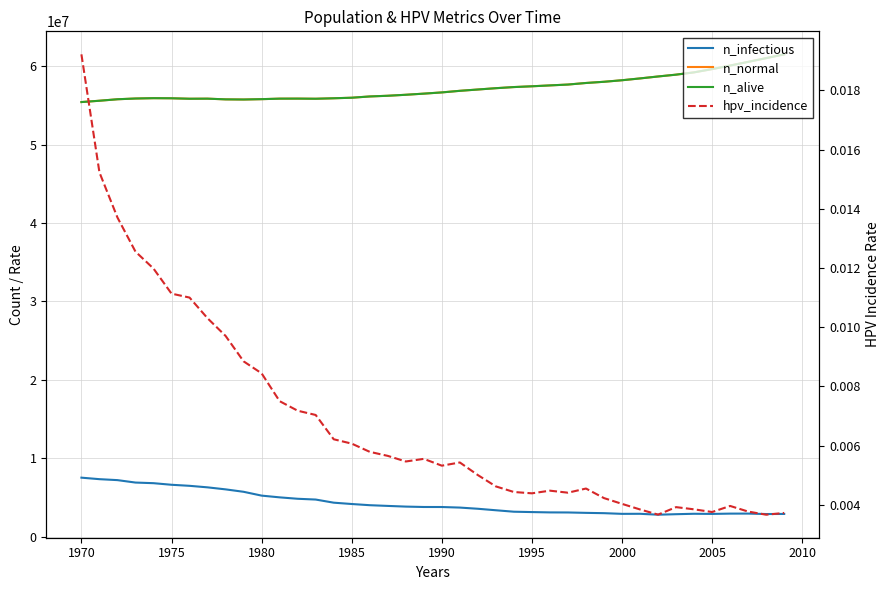

How many values in the n_infectious series are below 3783669?

20